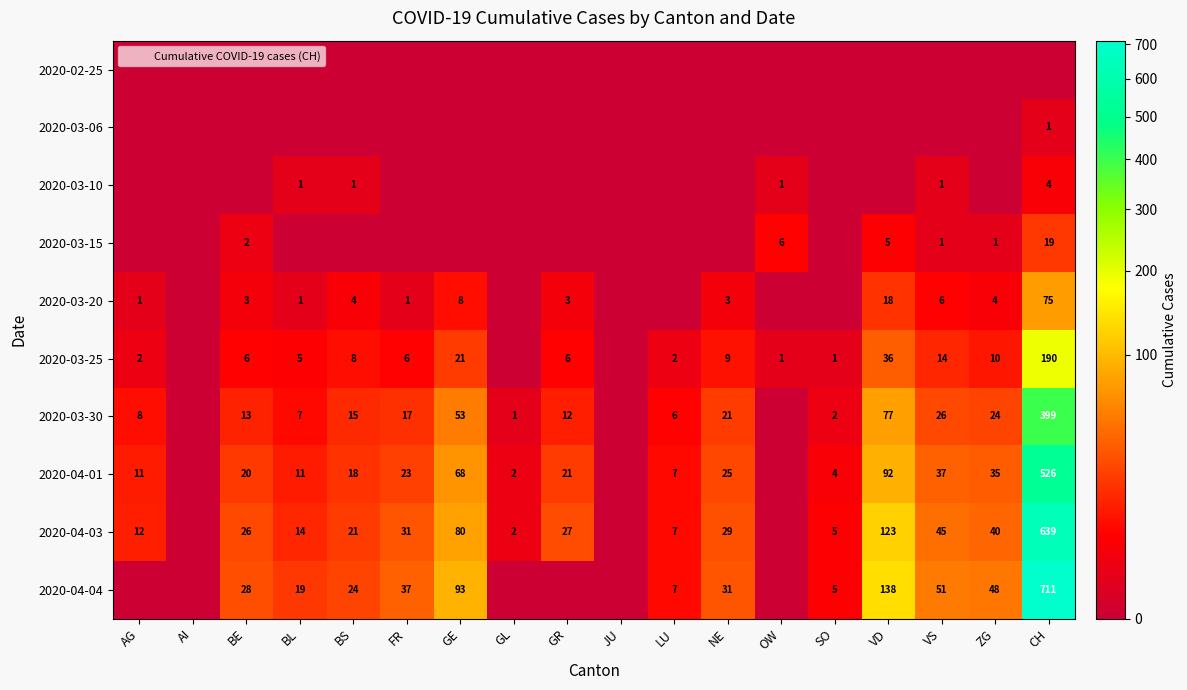

What is the highest value of the 2020-03-20 series?

75